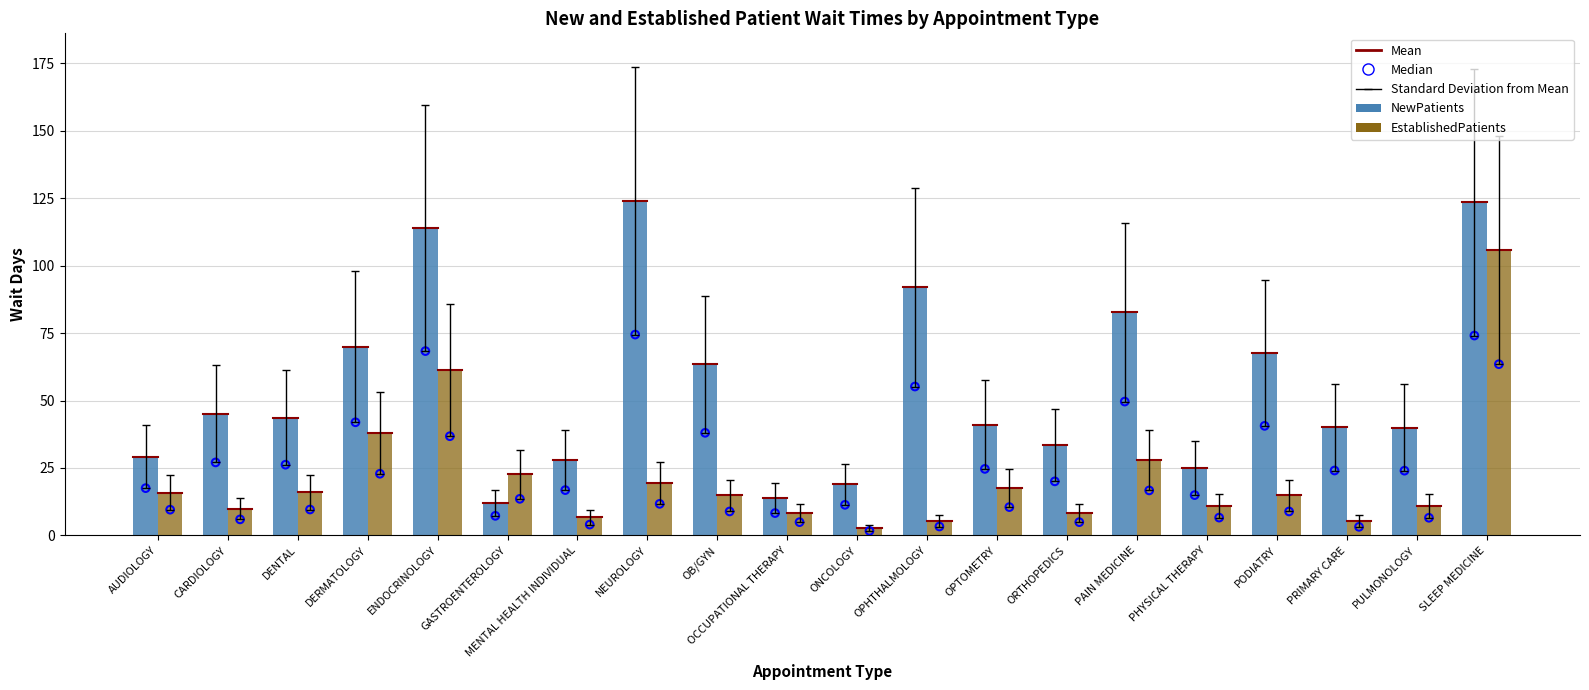

Which series contains the lowest Y value?

EstablishedPatients